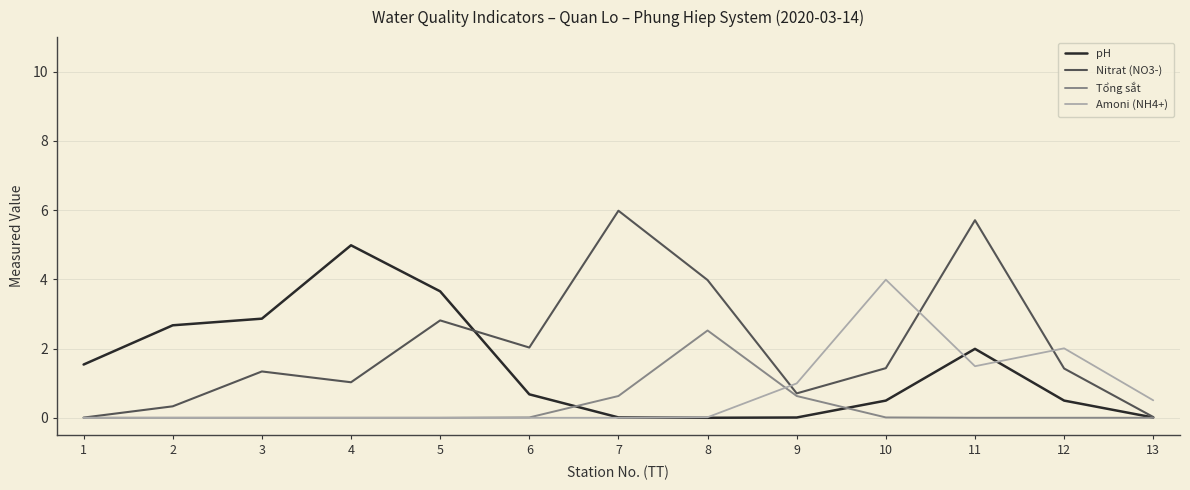

Which series has the largest total across all categories?

Nitrat (NO3-)